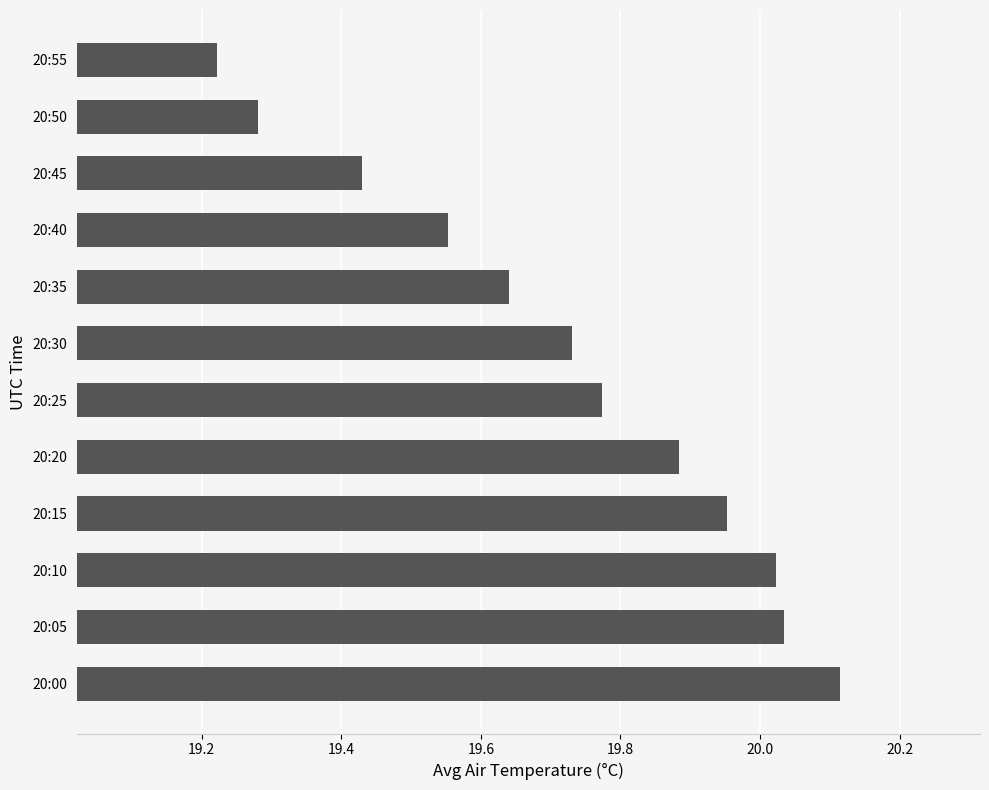

What is the difference between the maximum and minimum values?

0.9